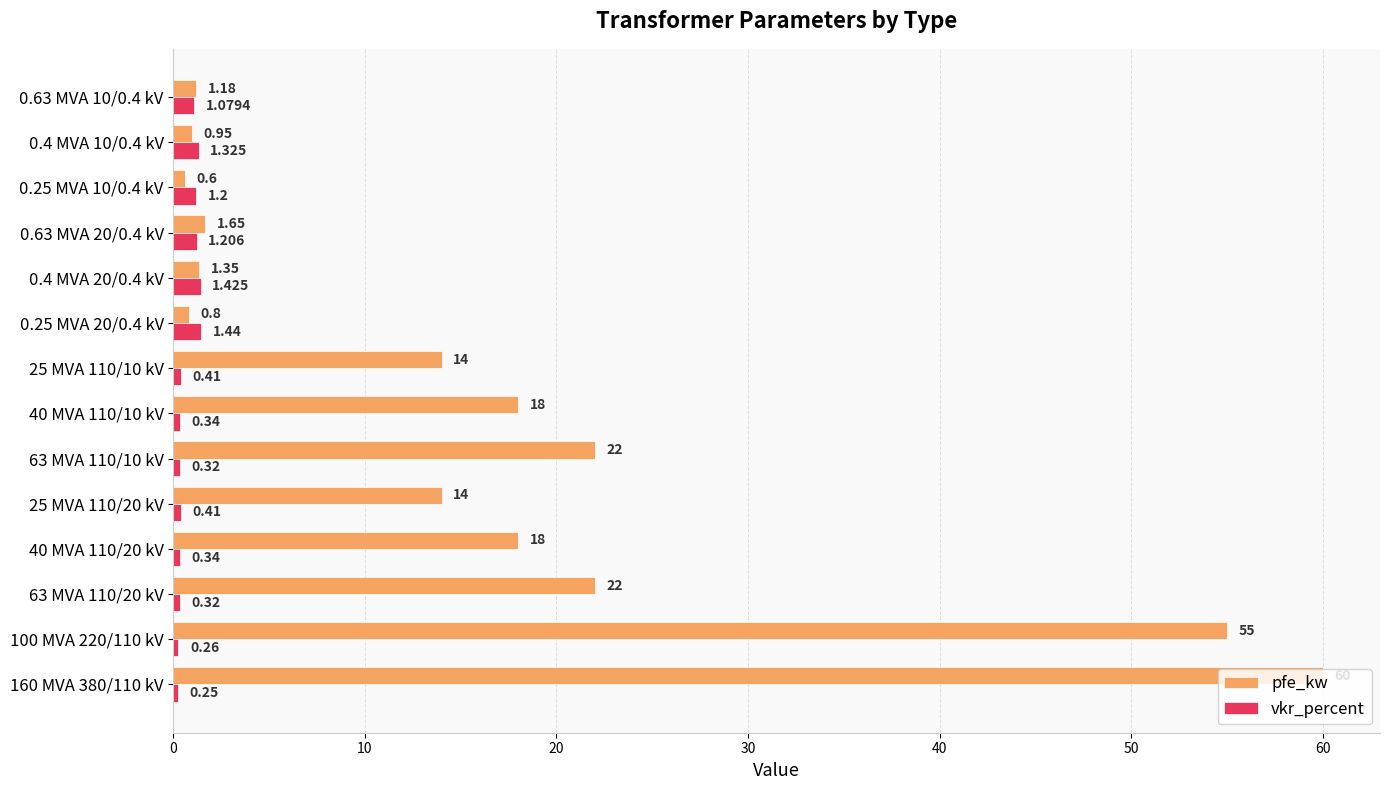

What is the lowest value of the pfe_kw series?

0.6